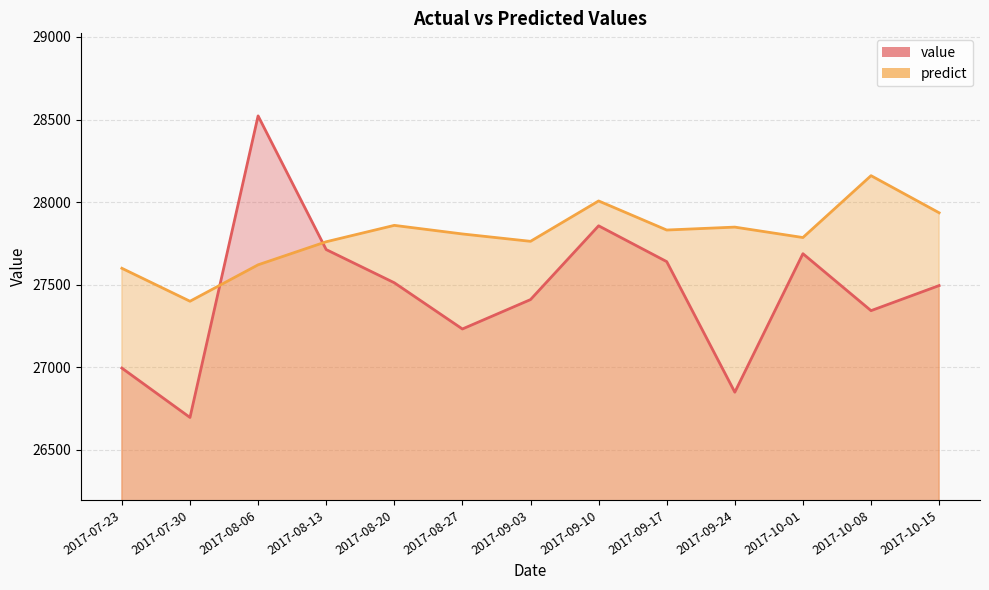

Does the chart have visible grid lines?

Yes